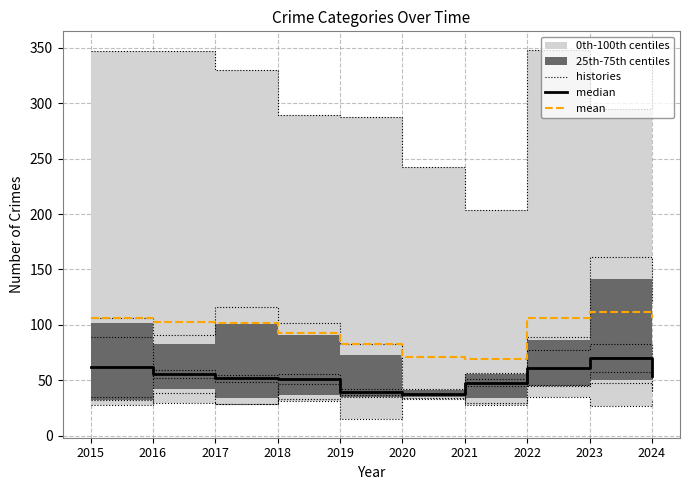

What is the difference between the median values at 2018 and 2023?

19.0